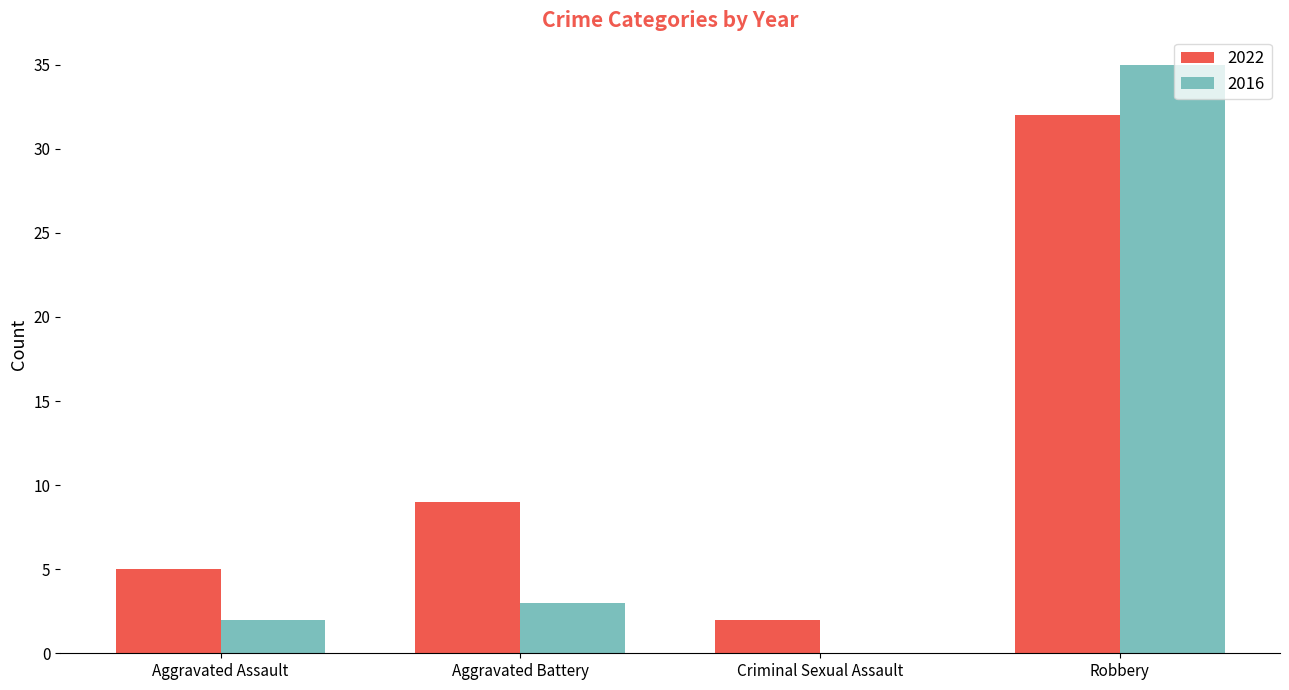

What is the approximate value of 2022 at Aggravated Assault?

5